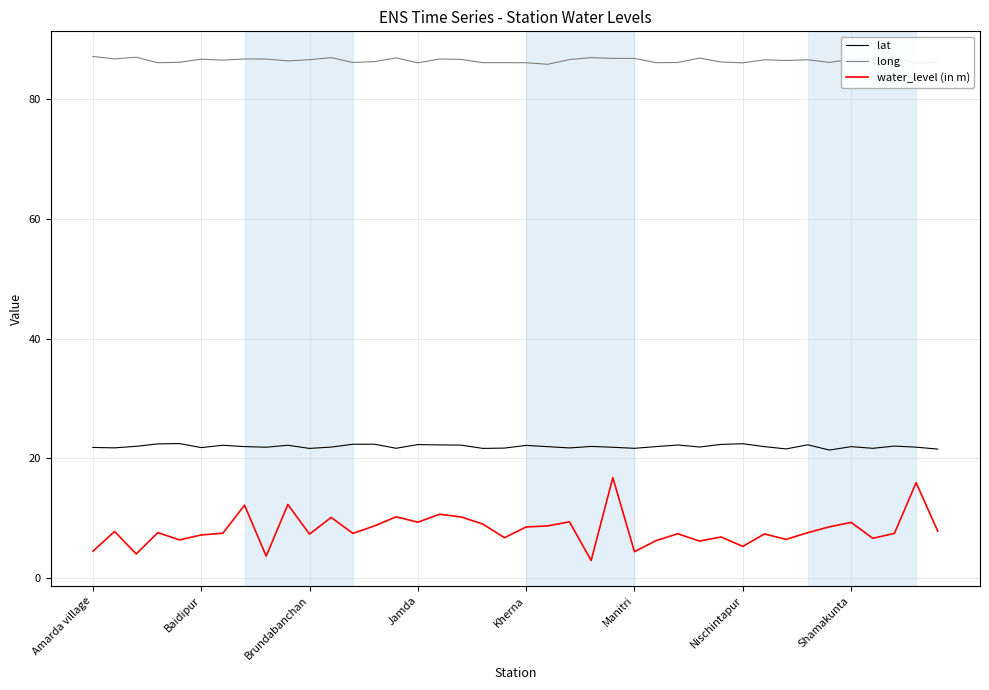

What is the difference between the maximum and minimum values in the lat series?

1.1